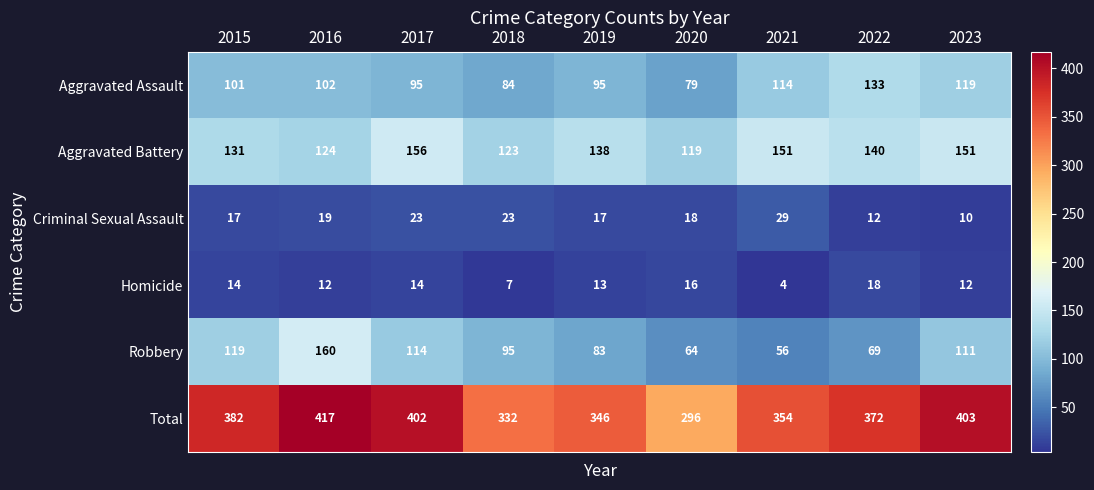

Is it true that Aggravated Battery equals 199 at 2022?

False